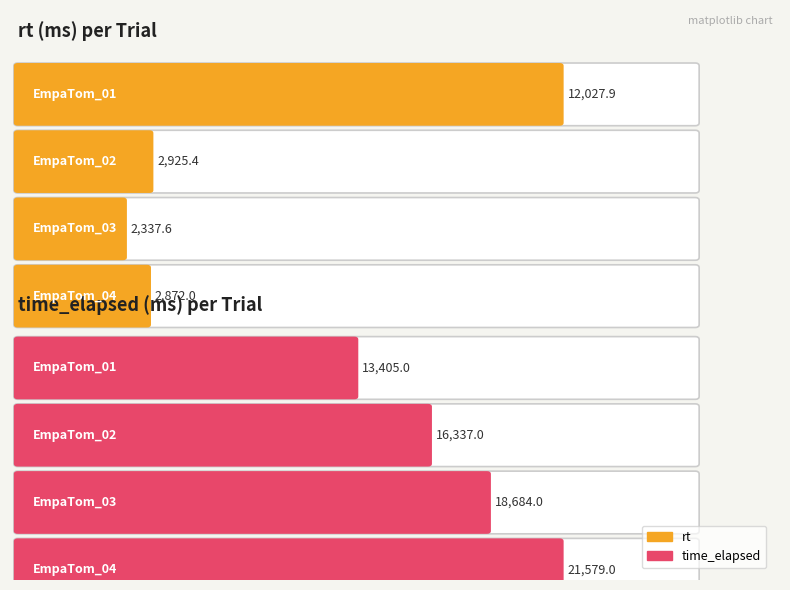

Reading left to right, transcribe all the data shown in this chart.

rt: EmpaTom_01=12027.9	EmpaTom_02=2925.4	EmpaTom_03=2337.6	EmpaTom_04=2872.0
time_elapsed: EmpaTom_01=13405.0	EmpaTom_02=16337.0	EmpaTom_03=18684.0	EmpaTom_04=21579.0